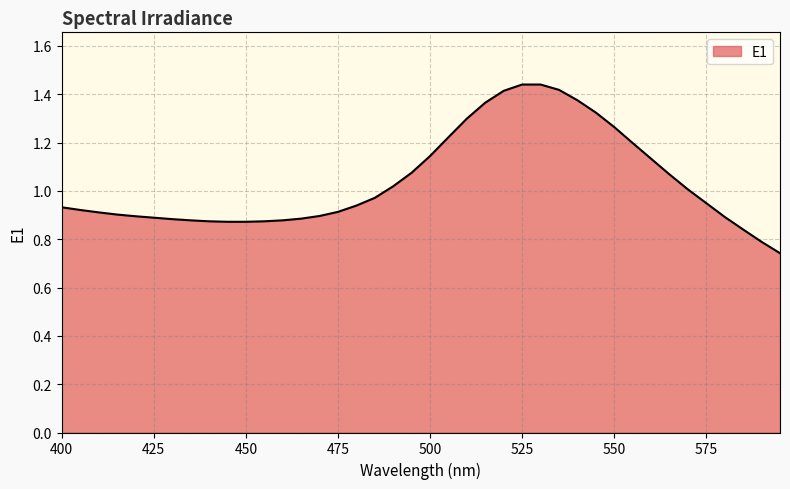

How many lines are shown in the chart?

1